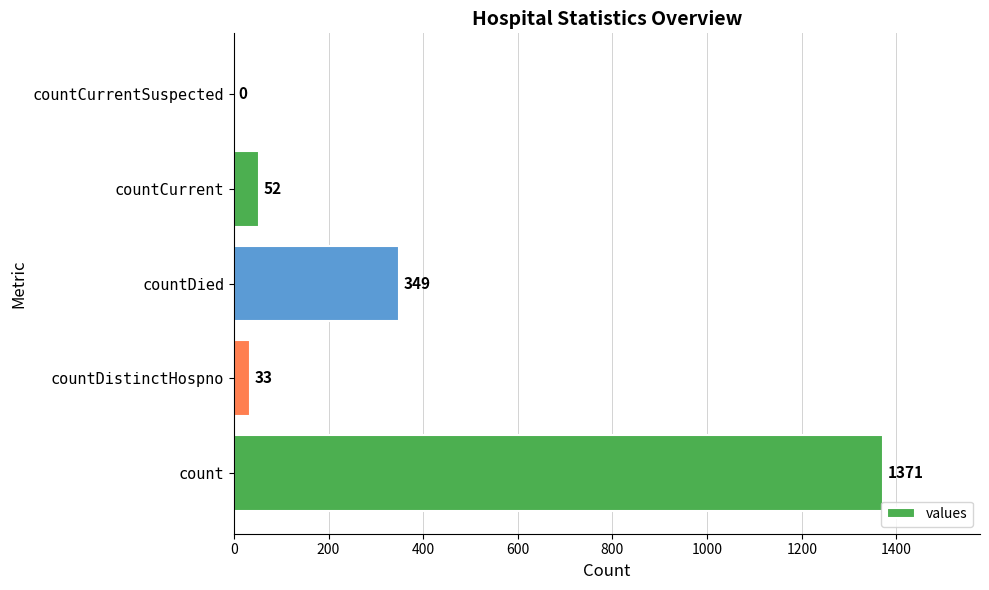

Reading top to bottom, list all the values displayed in this chart.

countCurrentSuspected=0	countCurrent=52	countDied=349	countDistinctHospno=33	count=1371